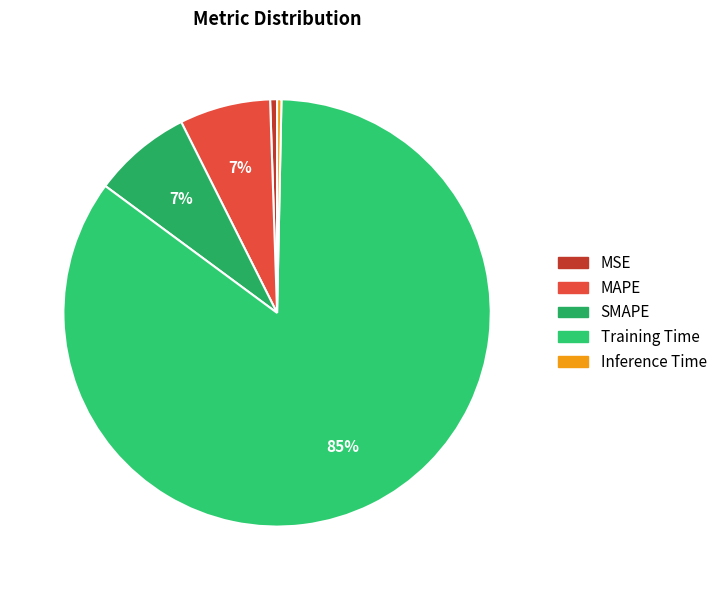

The Inference Time slice represents 0% of the pie. True or false?

True